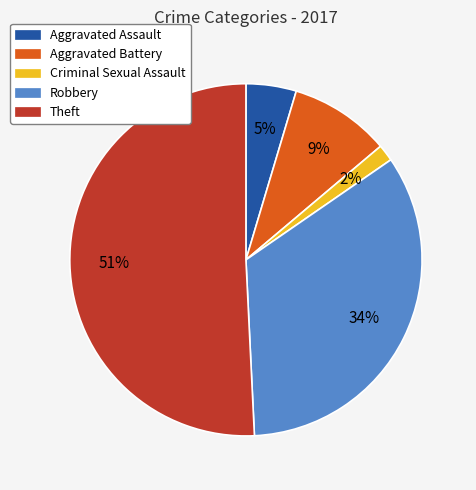

To the nearest percent, what percentage of the pie is Criminal Sexual Assault?

2%